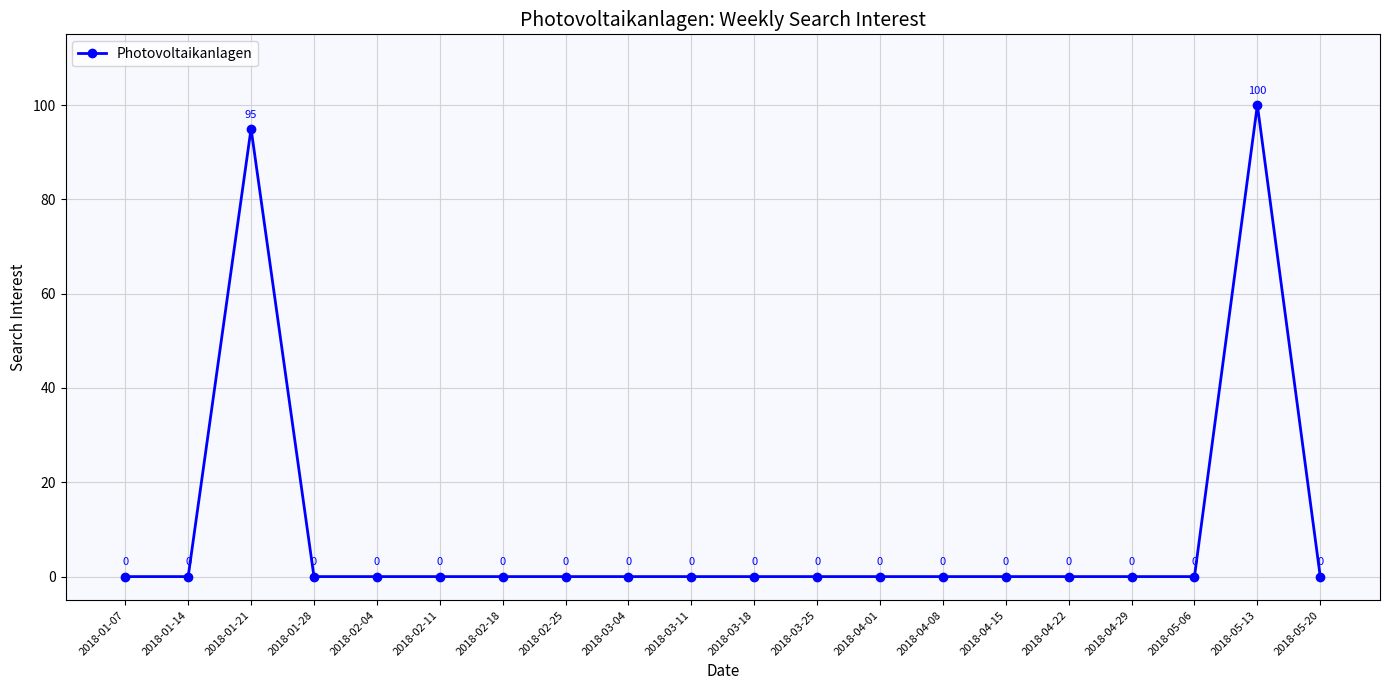

At which label is the value closest to 50?

2018-01-21